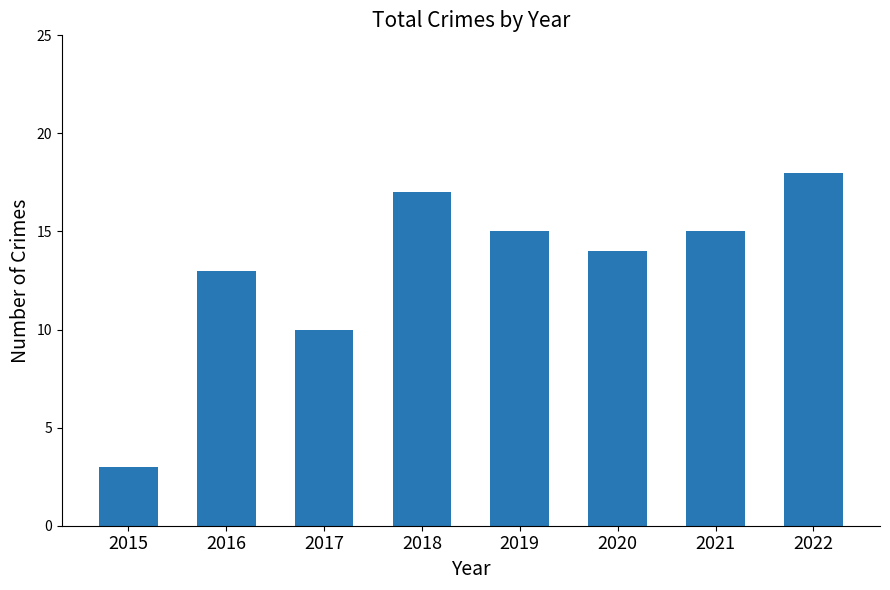

Which has a higher value, 2015 or 2018?

2018